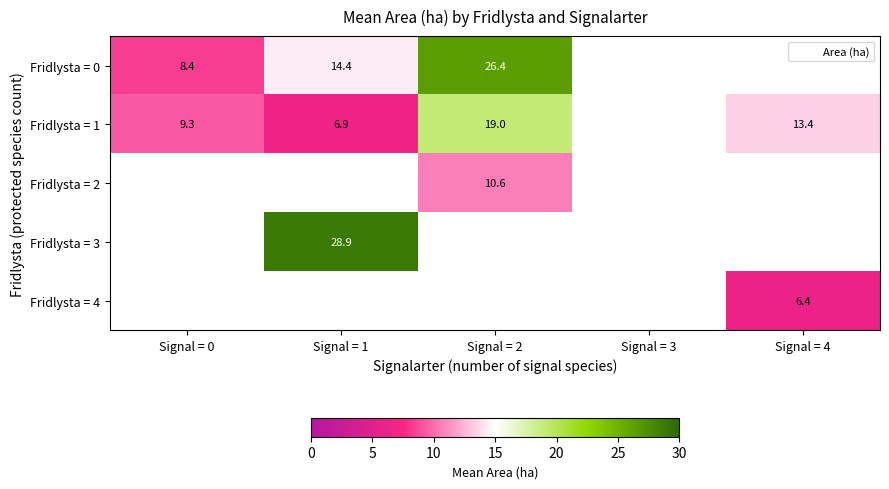

Which has a higher value, Signal = 1 or Signal = 2?

Signal = 2